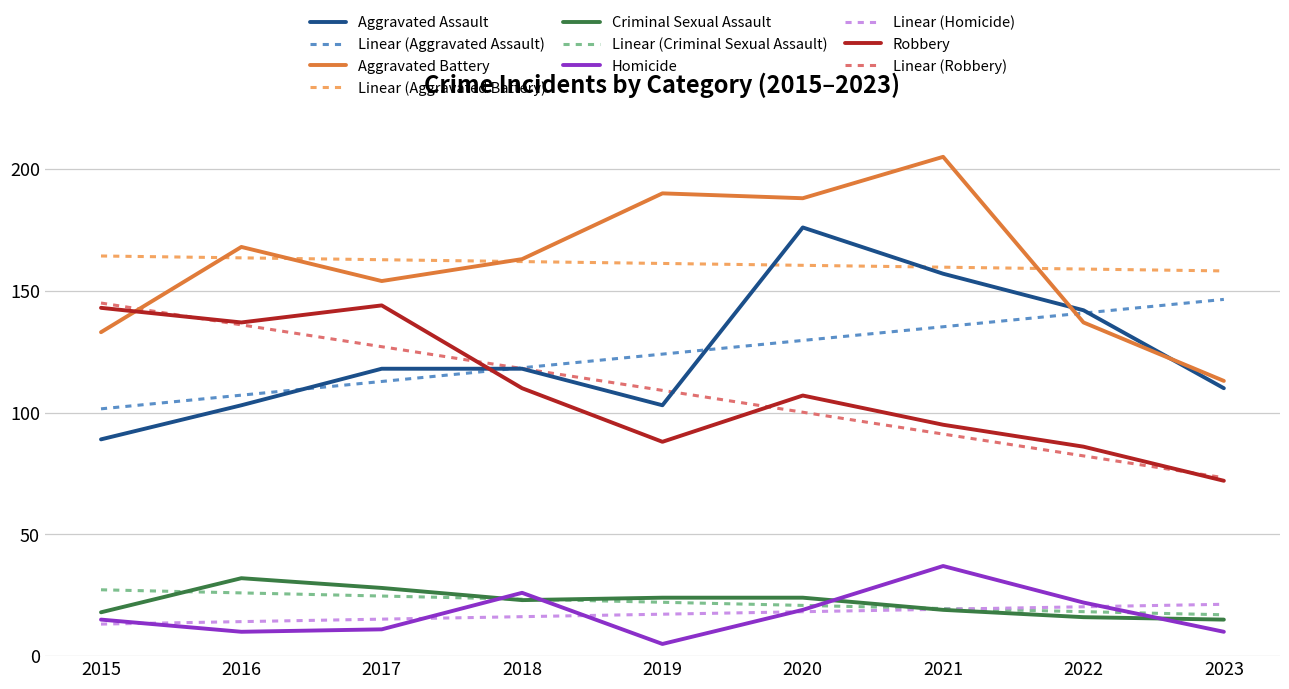

Is it true that Criminal Sexual Assault equals 16.0 at 2022?

True